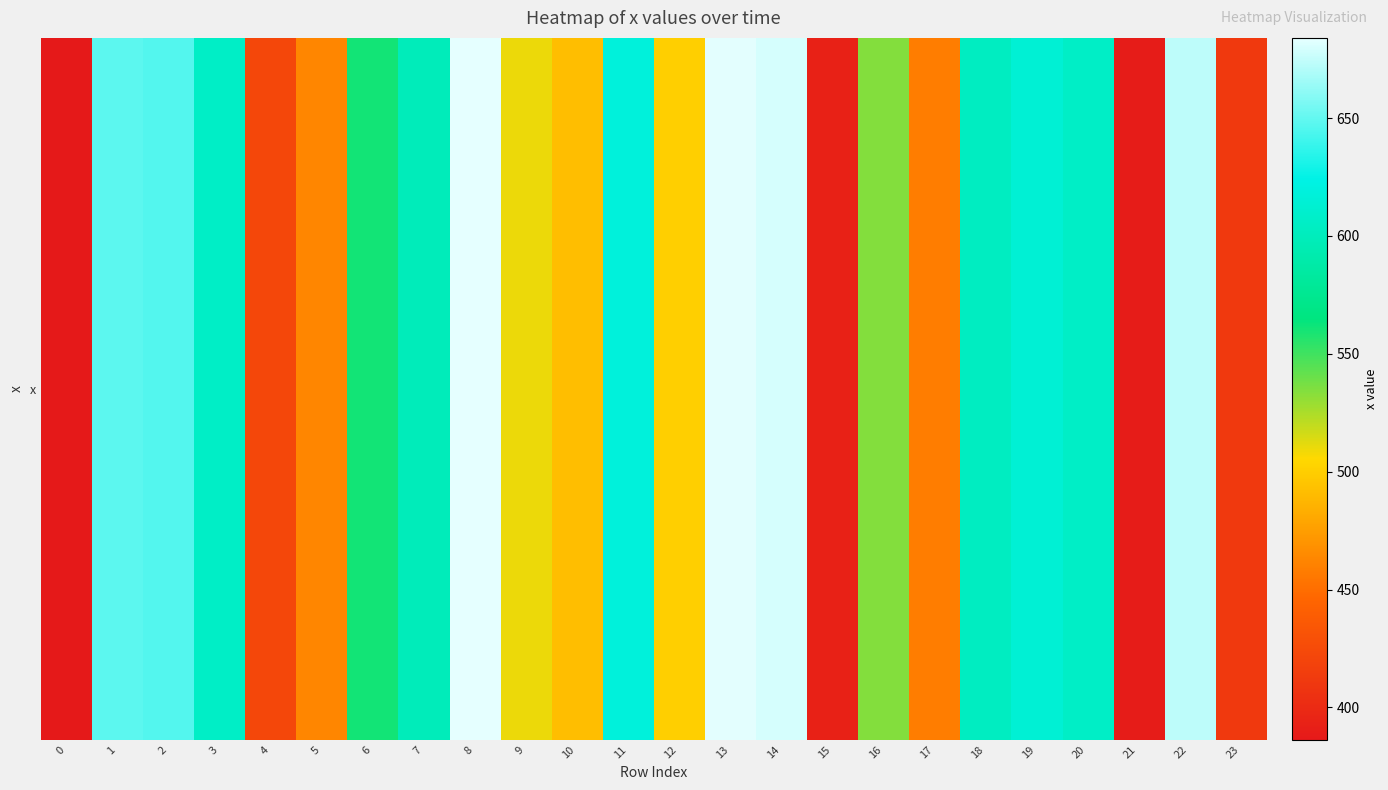

What is the change in value from 9 to 10?

-17.9